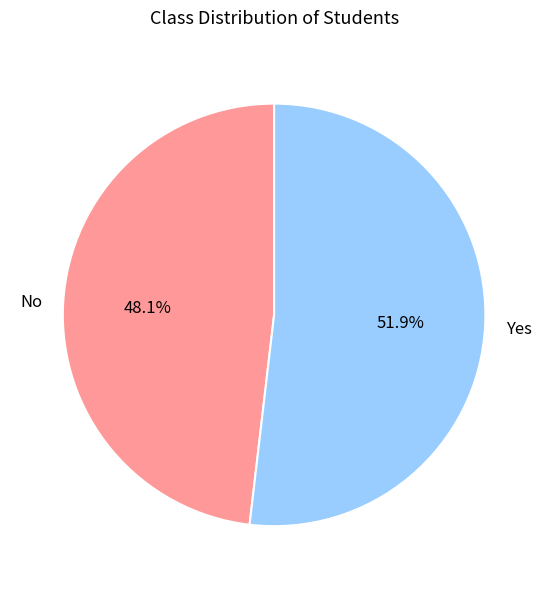

Approximately how many times larger is the value at No compared to Yes?

0.9